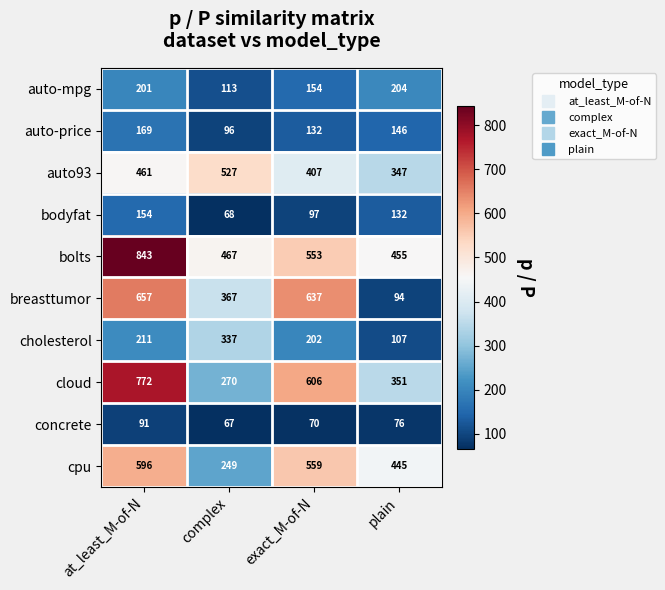

At which label does cpu first exceed 559?

at_least_M-of-N